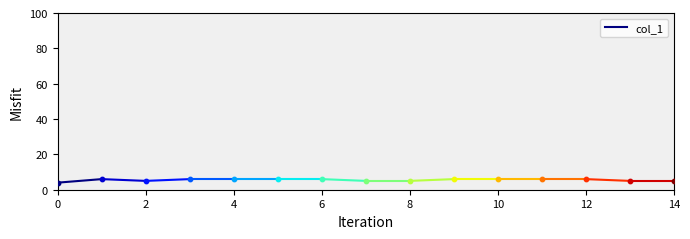

Which has a higher value, 2 or 0?

2